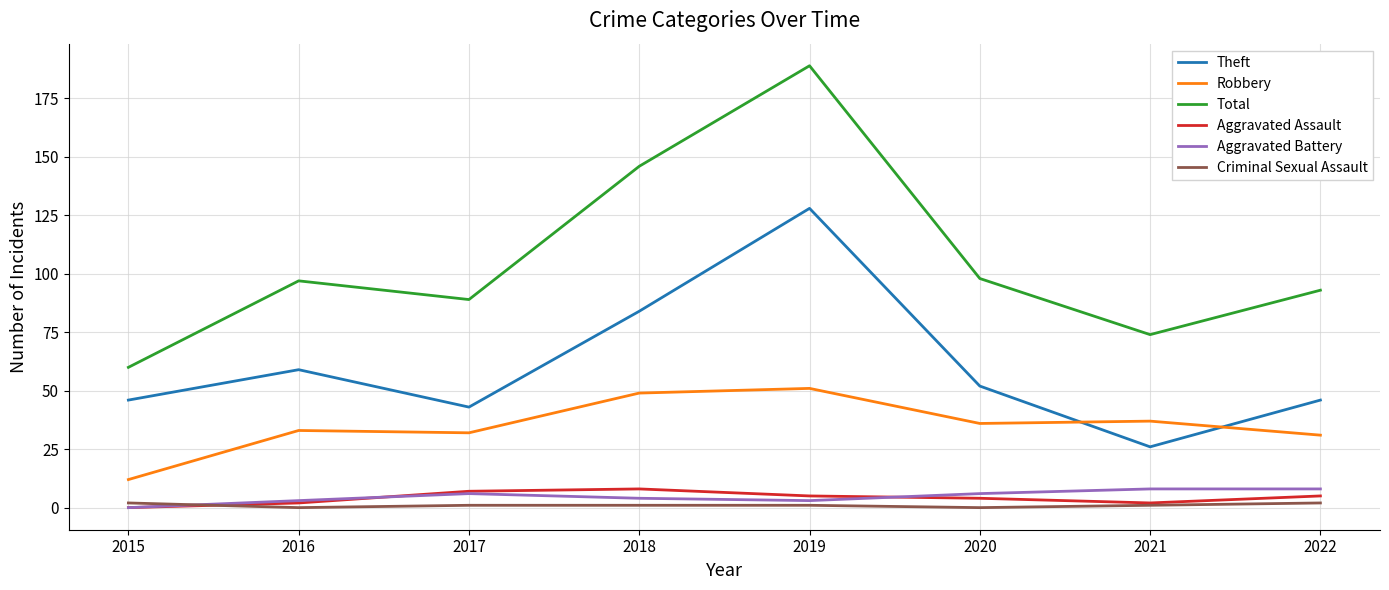

Does the chart have visible grid lines?

Yes